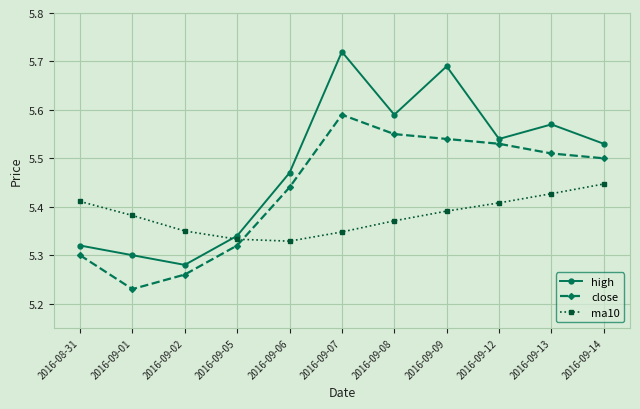

Count the ma10 values in the range 5 to 6.

11